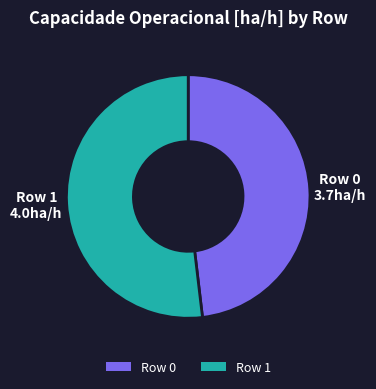

Between Row 0 and Row 1, which is larger?

Row 1